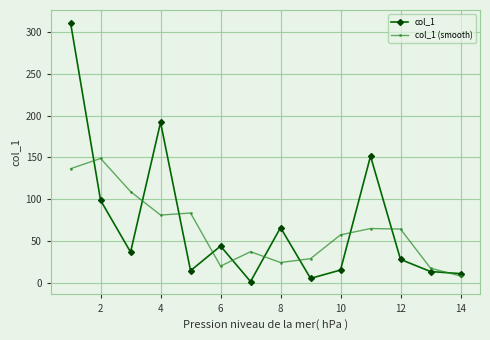

What is the greatest value displayed?

311.0